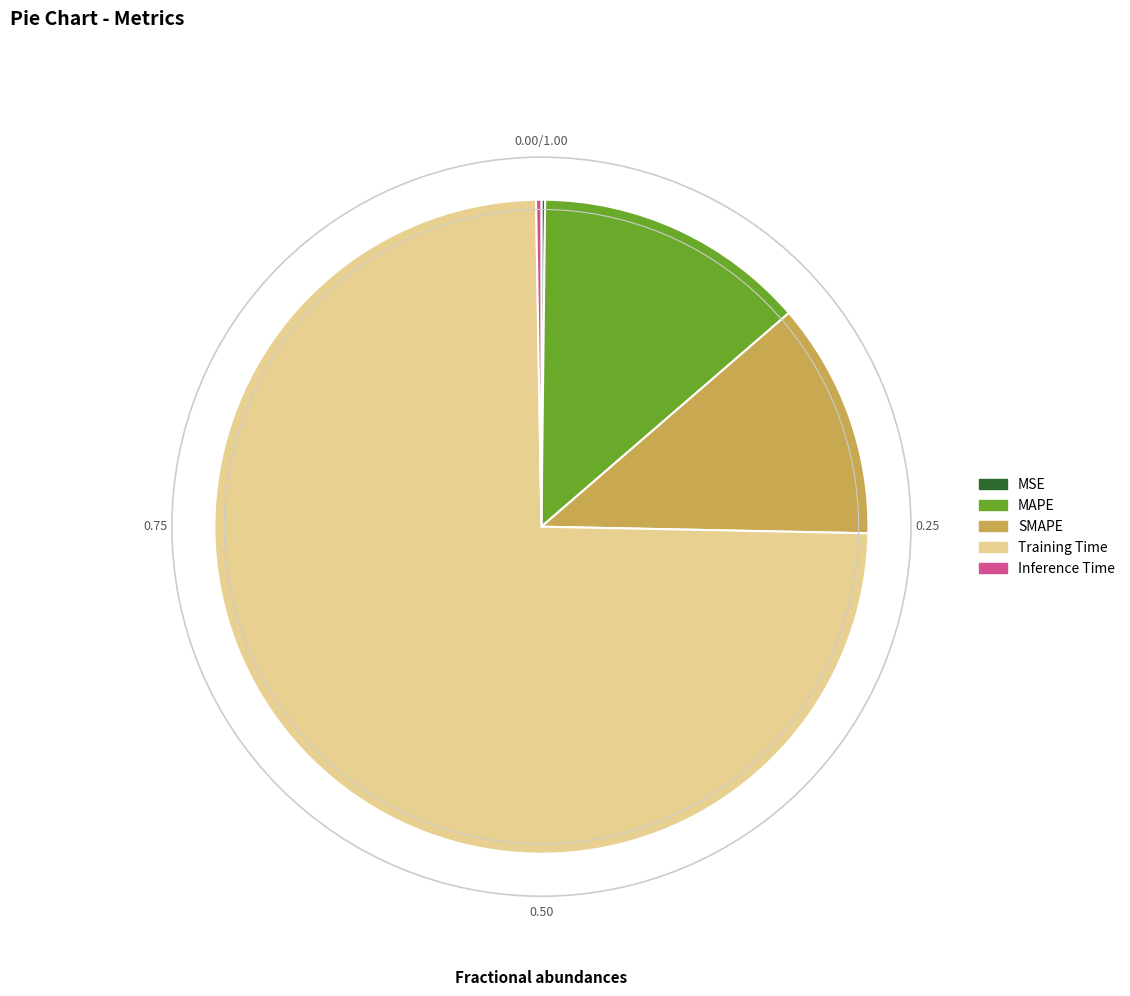

What is the largest slice in the pie chart?

Training Time